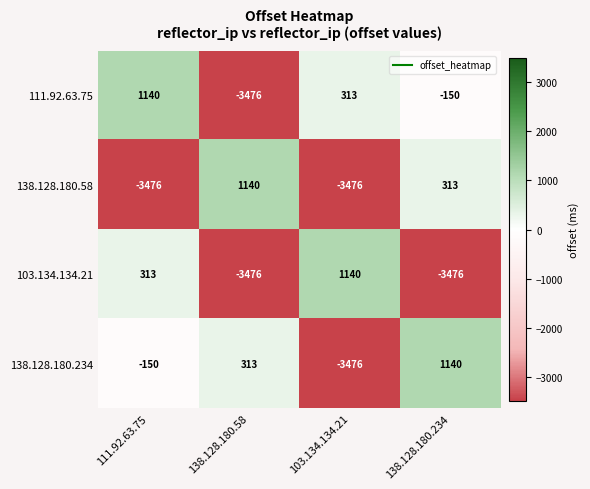

What is the smallest value displayed?

-3476